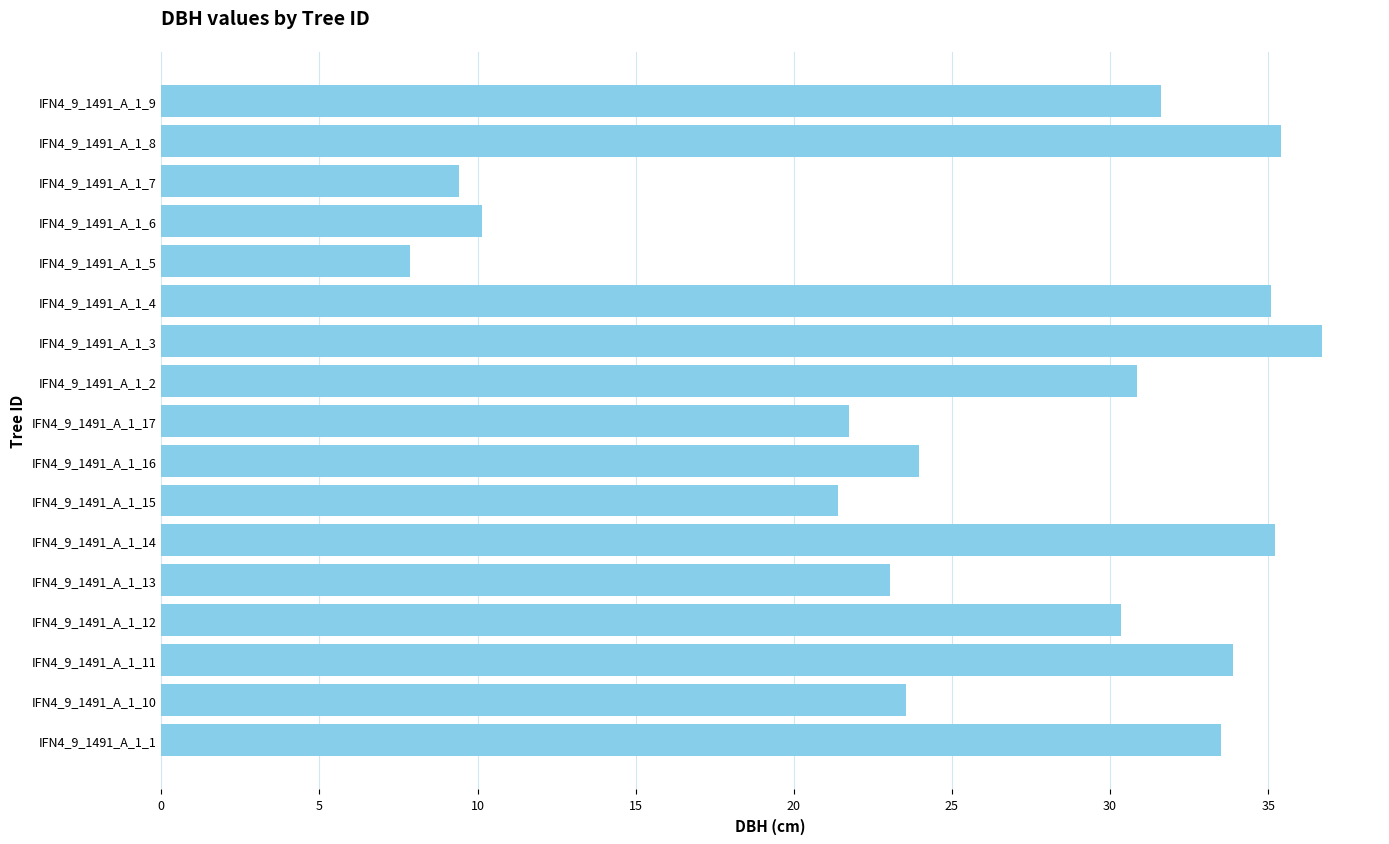

What is the greatest value displayed?

36.7